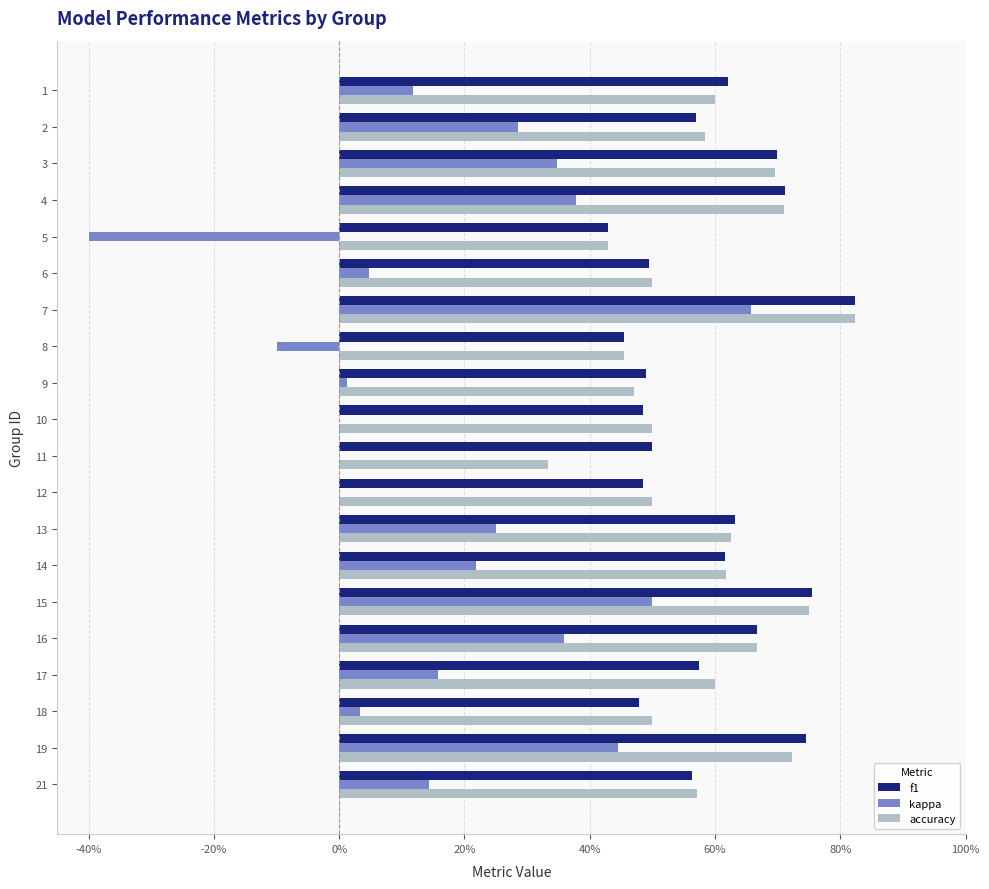

What are all the series names shown in the legend?

f1, kappa, accuracy